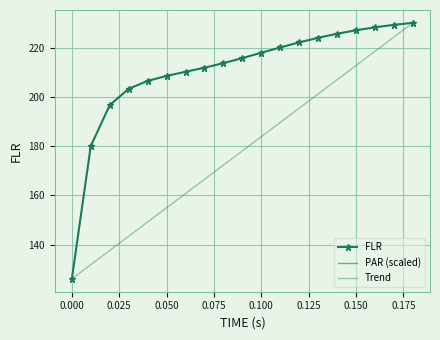

What is the sum of the FLR values at 10 and 0.075?

424.7